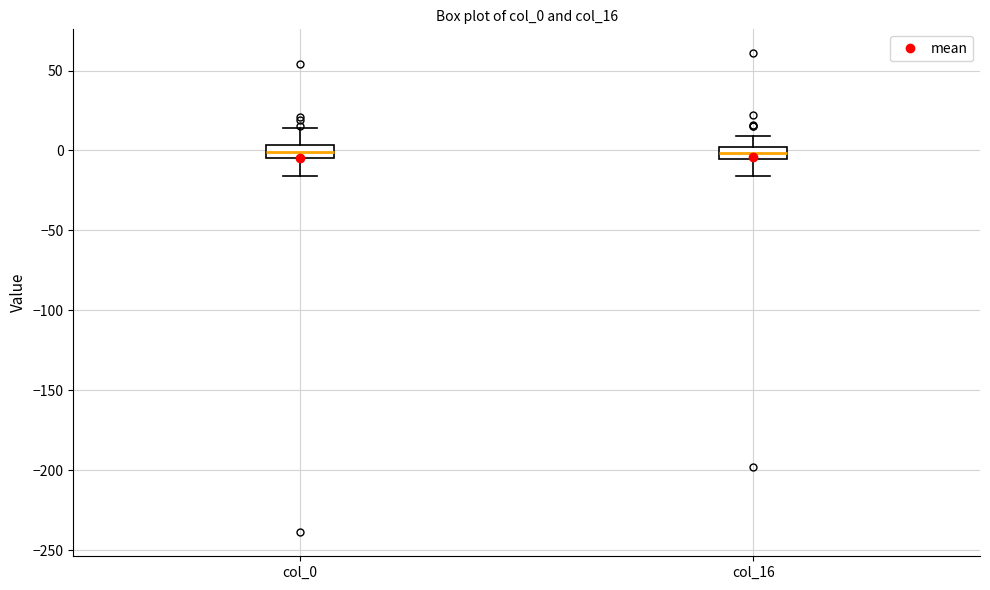

Where is the upper edge of the box for col_16 on the y-axis? The values are not printed on the chart, so give them approximately, as read against the axis.

0